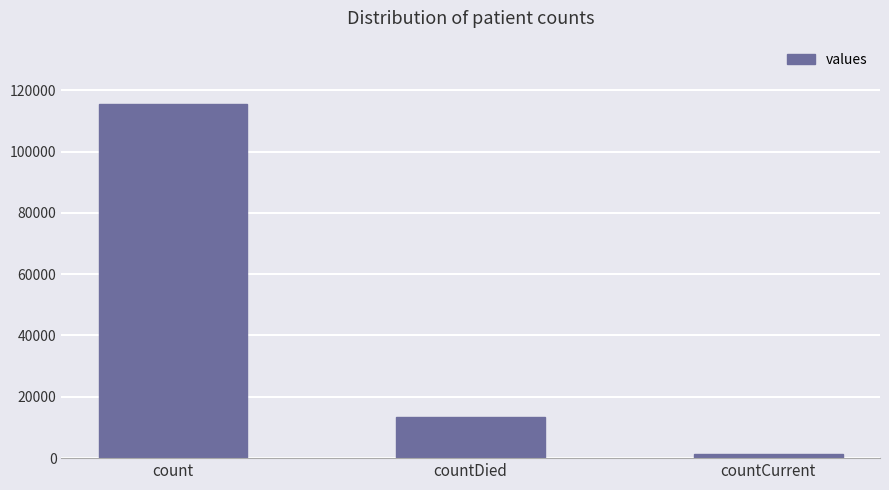

Reading left to right, extract all data points from this chart.

count=115379	countDied=13343	countCurrent=1383